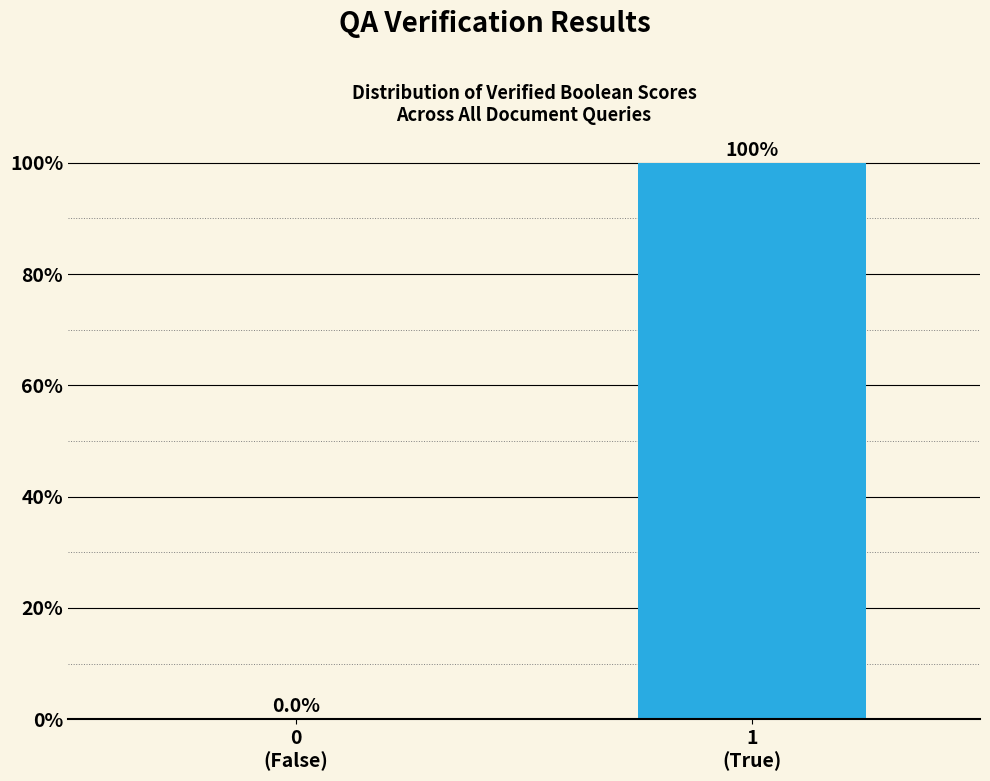

What is the maximum value shown in the chart?

100